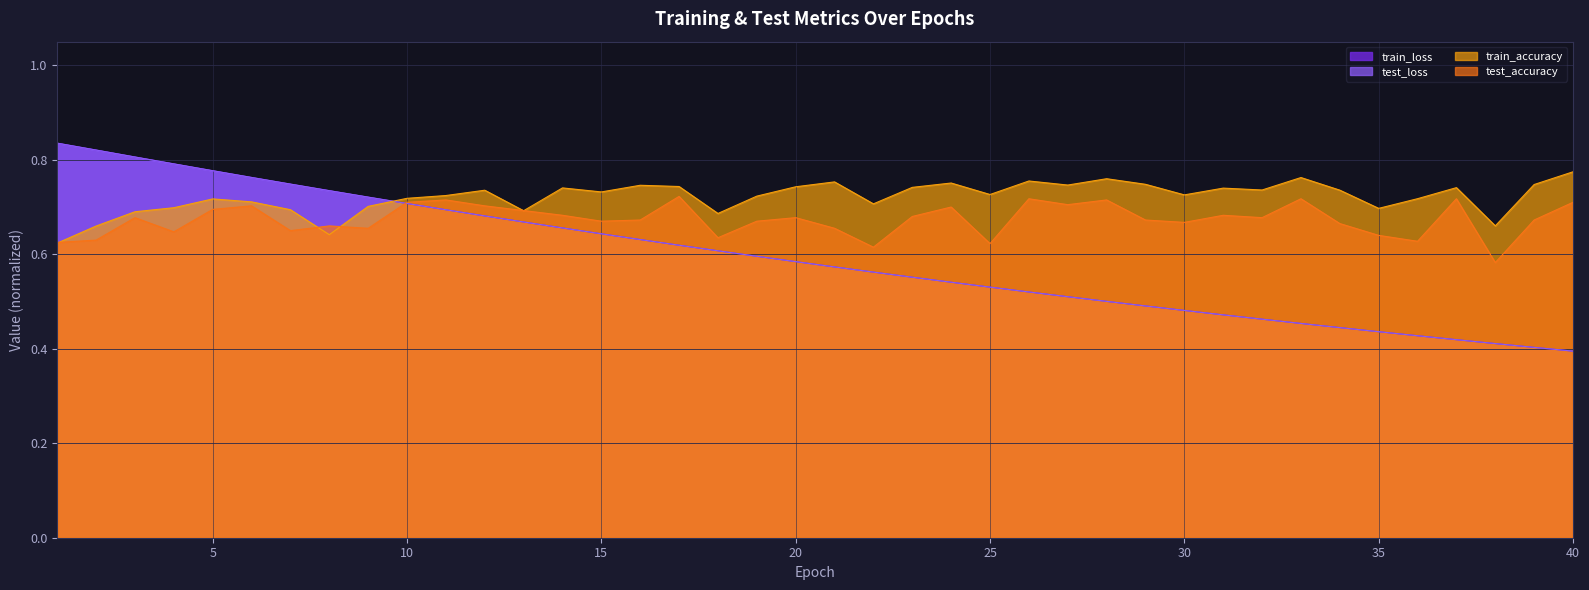

Is the value of test_loss at 33 greater than the value of train_accuracy at 36?

No